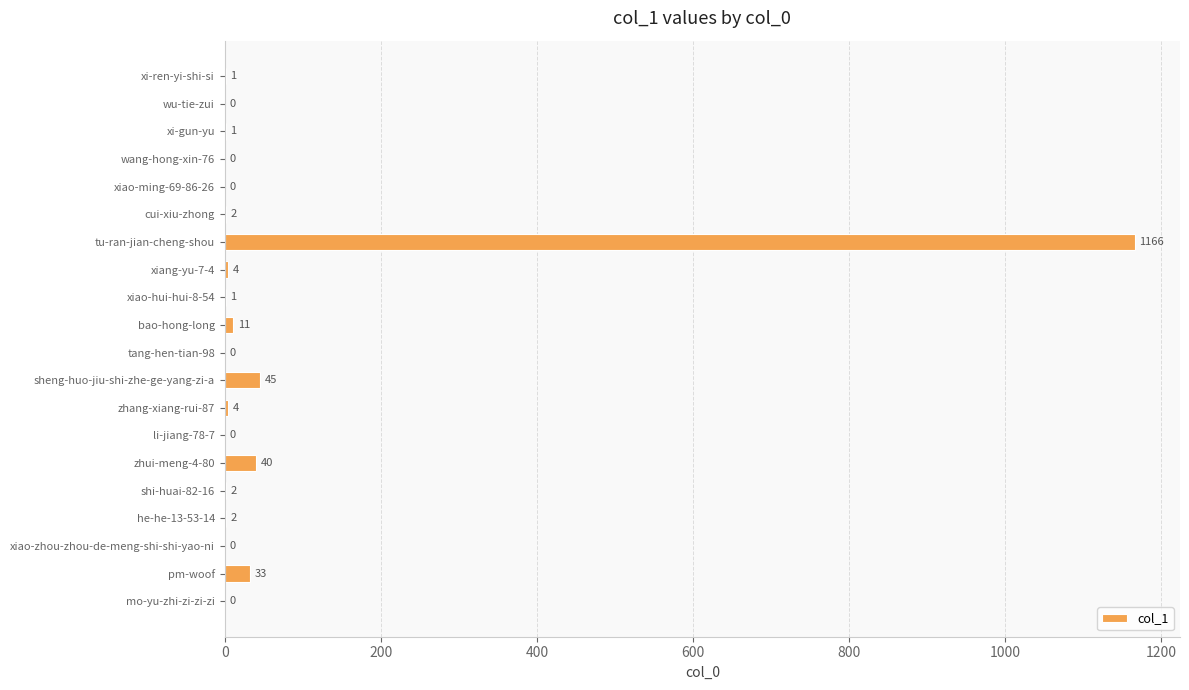

What is the average value?

66